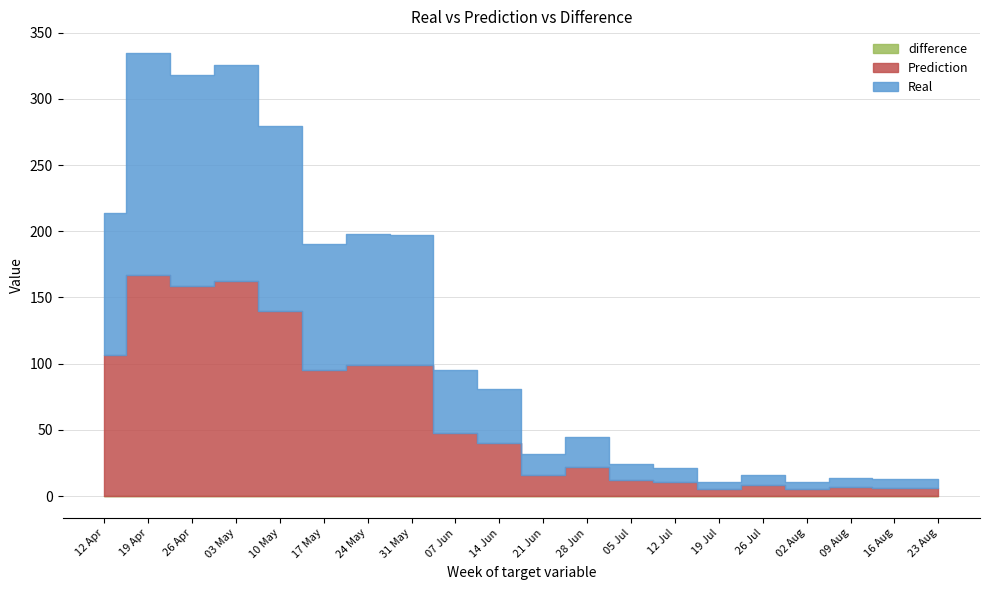

Is the value of Prediction at 10 May greater than the value of Real at 09 Aug?

Yes